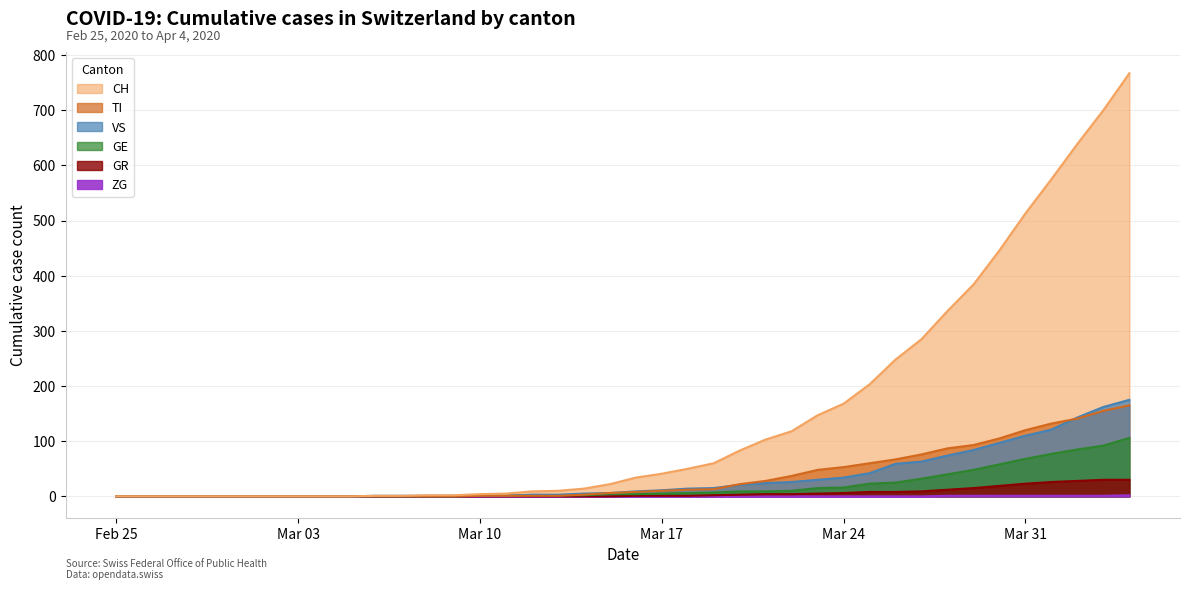

What is the label of the 10th point from the right?

2020-03-26